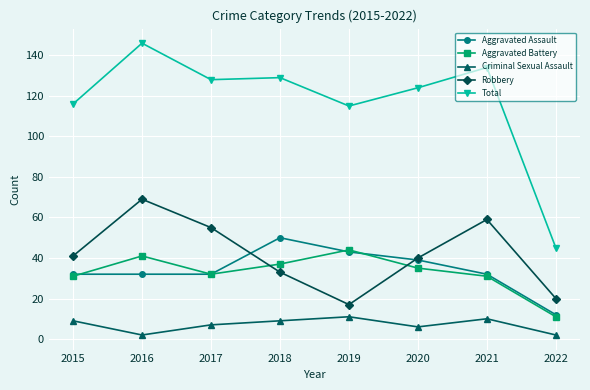

What is the sum of the Criminal Sexual Assault values at 2019 and 2018?

20